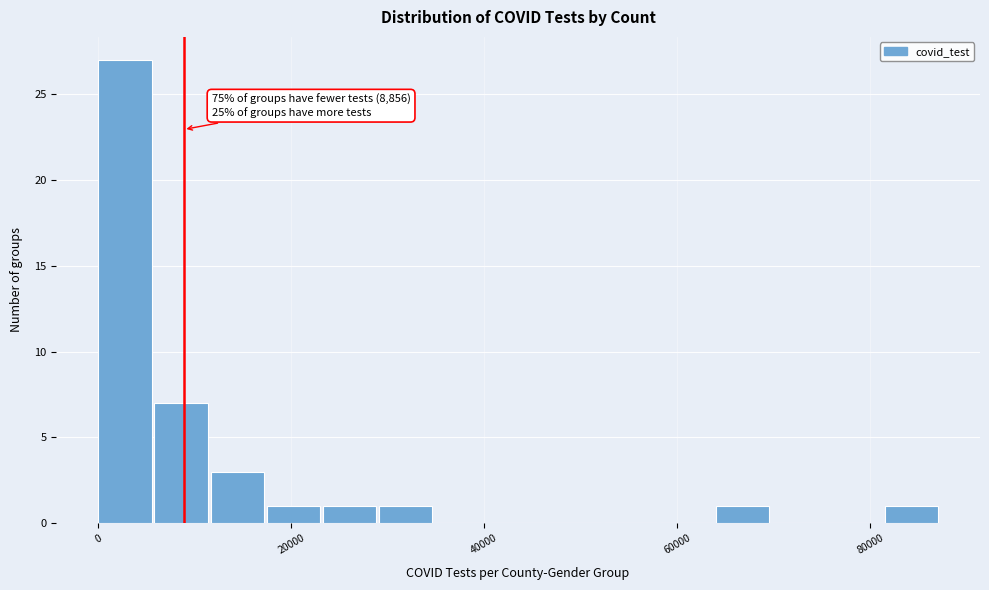

Around what value on the x-axis is the tallest bar? Give the approximate position of its centre, as read against the axis.

2000